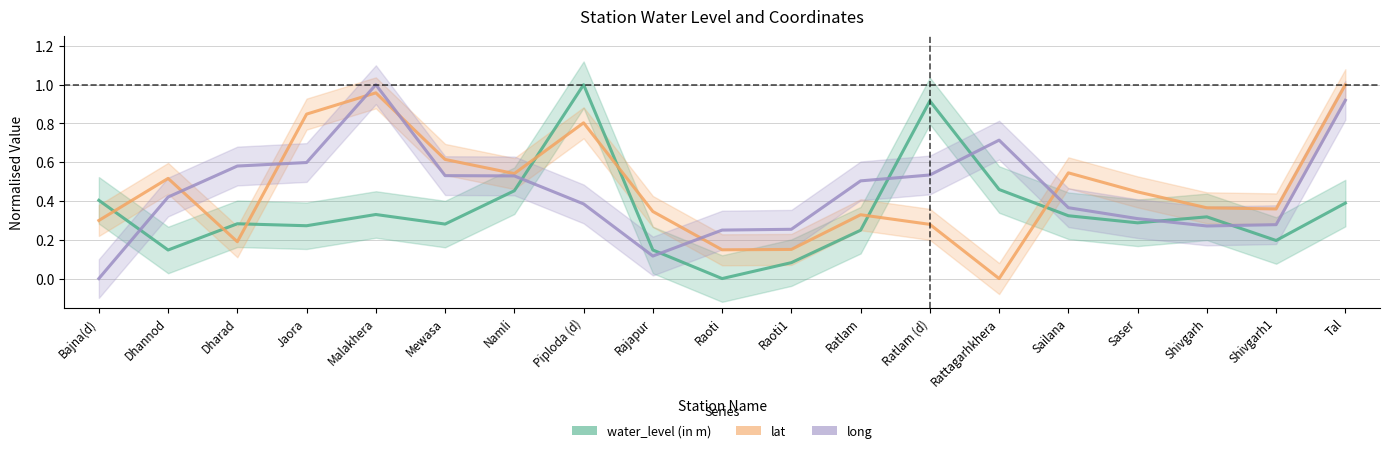

The value of long at Mewasa is 0.5. True or false?

True